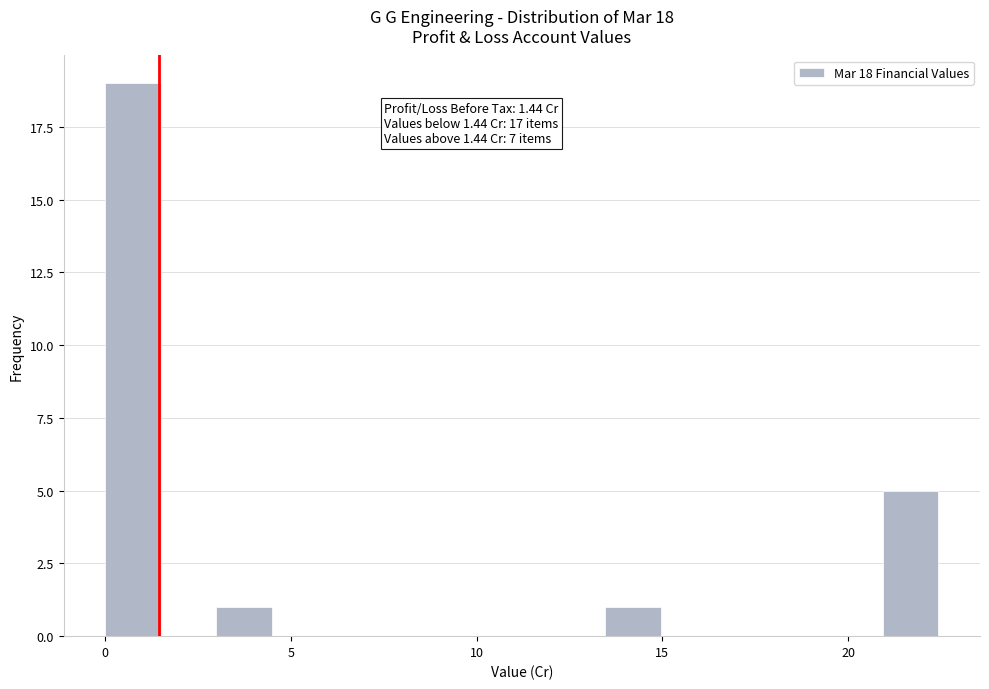

Around what value on the x-axis is the tallest bar? Give the approximate position of its centre, as read against the axis.

0.5